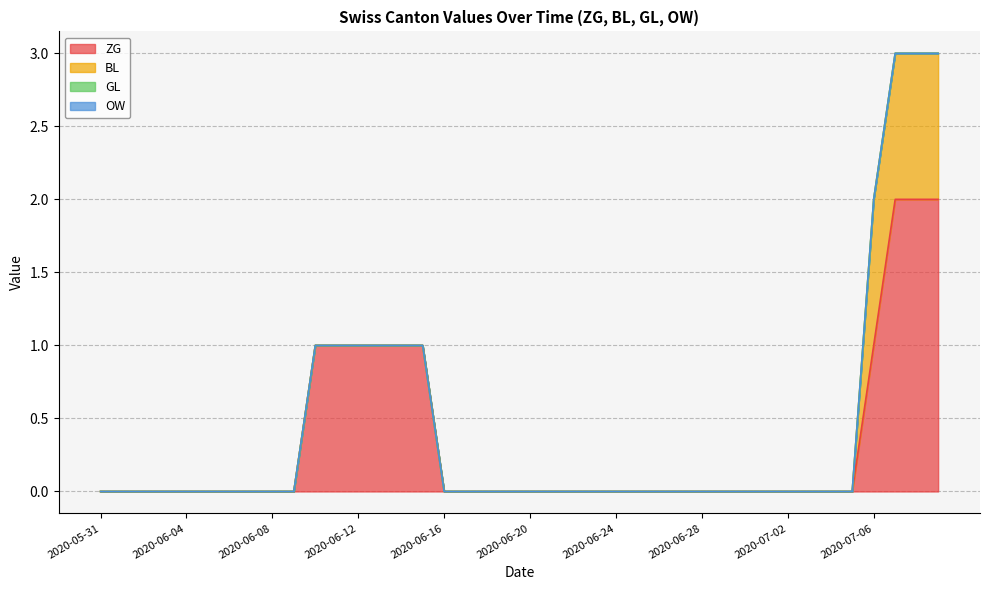

At how many categories does at least one series exceed 1?

3